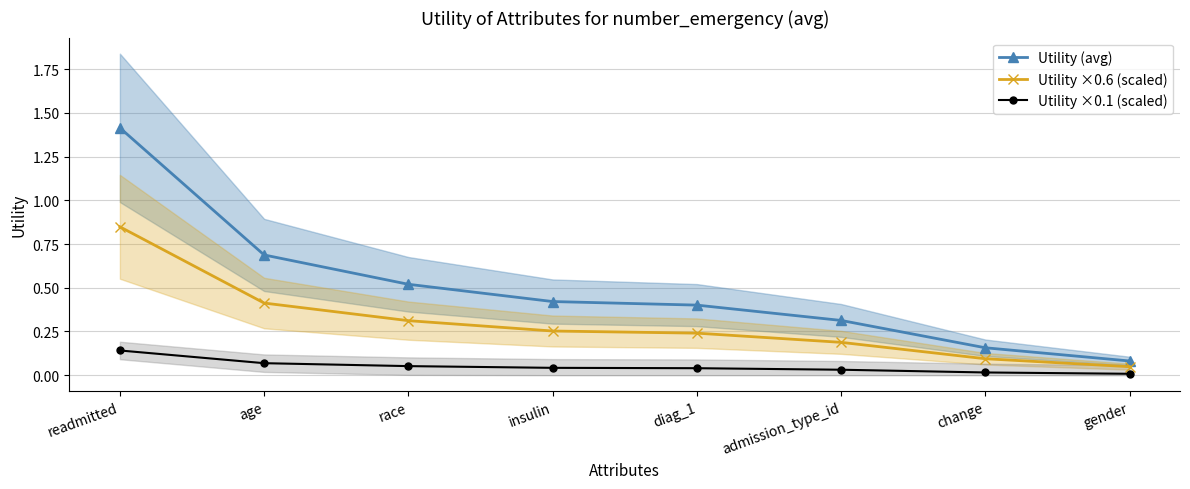

What is the label of the 8th point from the left?

gender